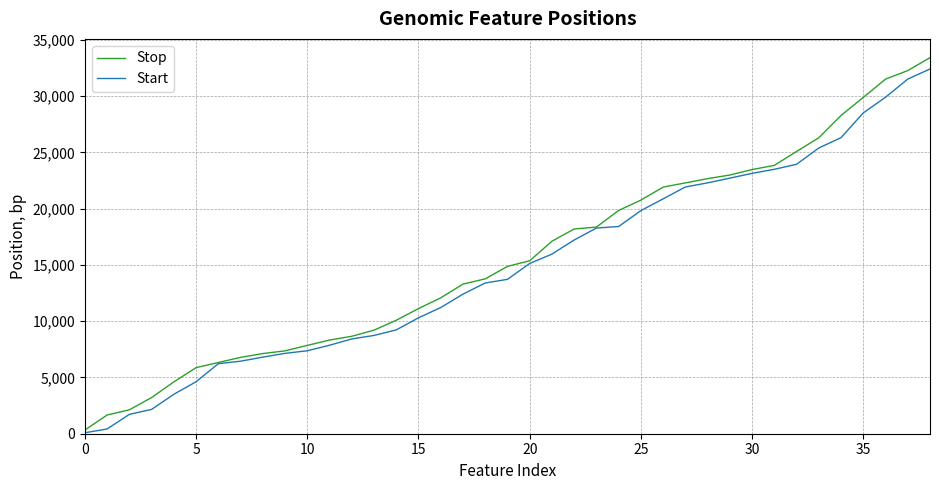

Count the number of data series in this chart.

2